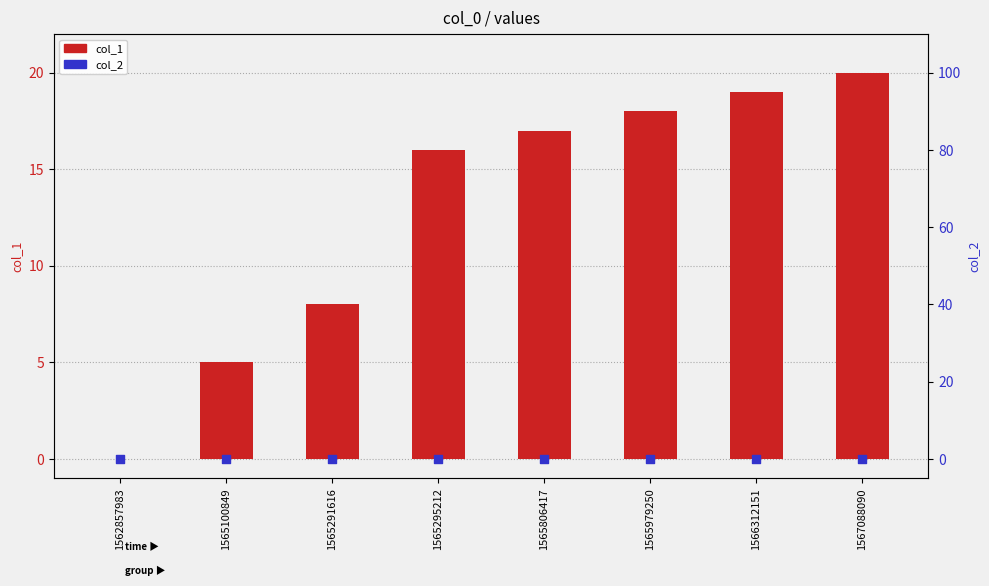

What is the total value across all series at 1565806417?

17